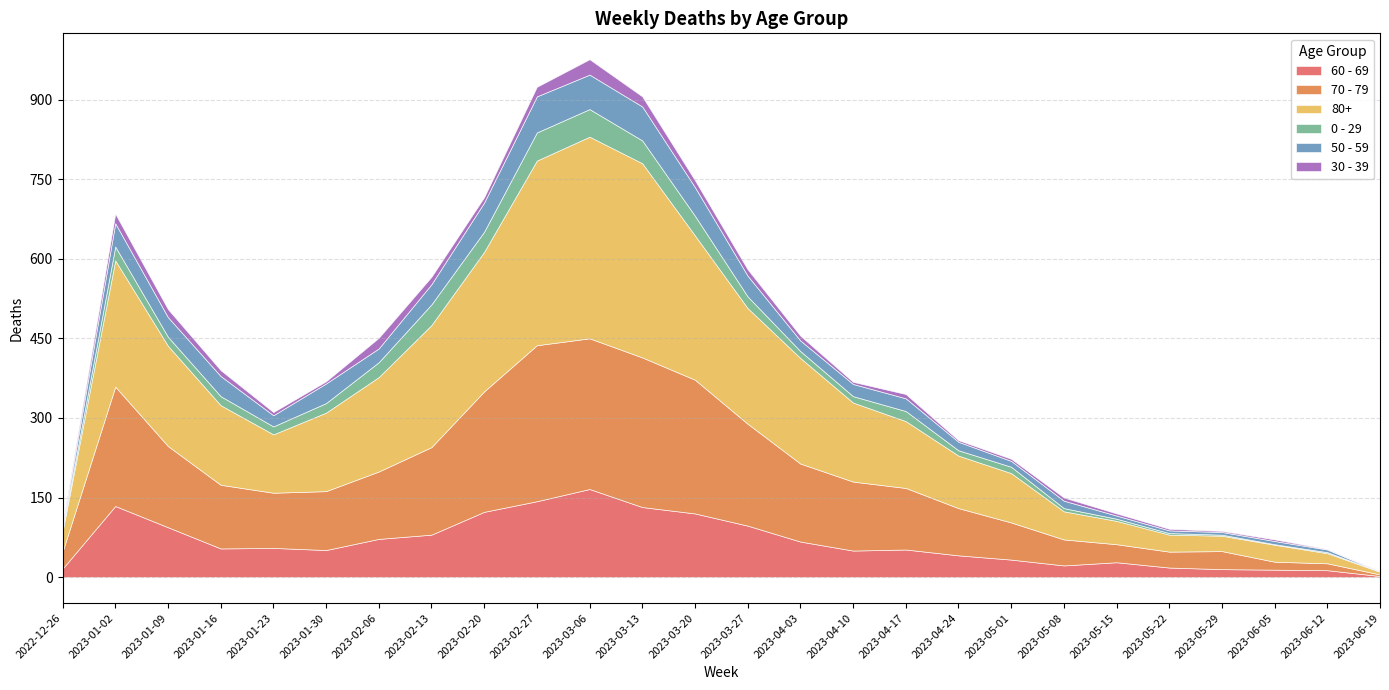

What is the value of the 0 - 29 point at the 10th from the left?

53